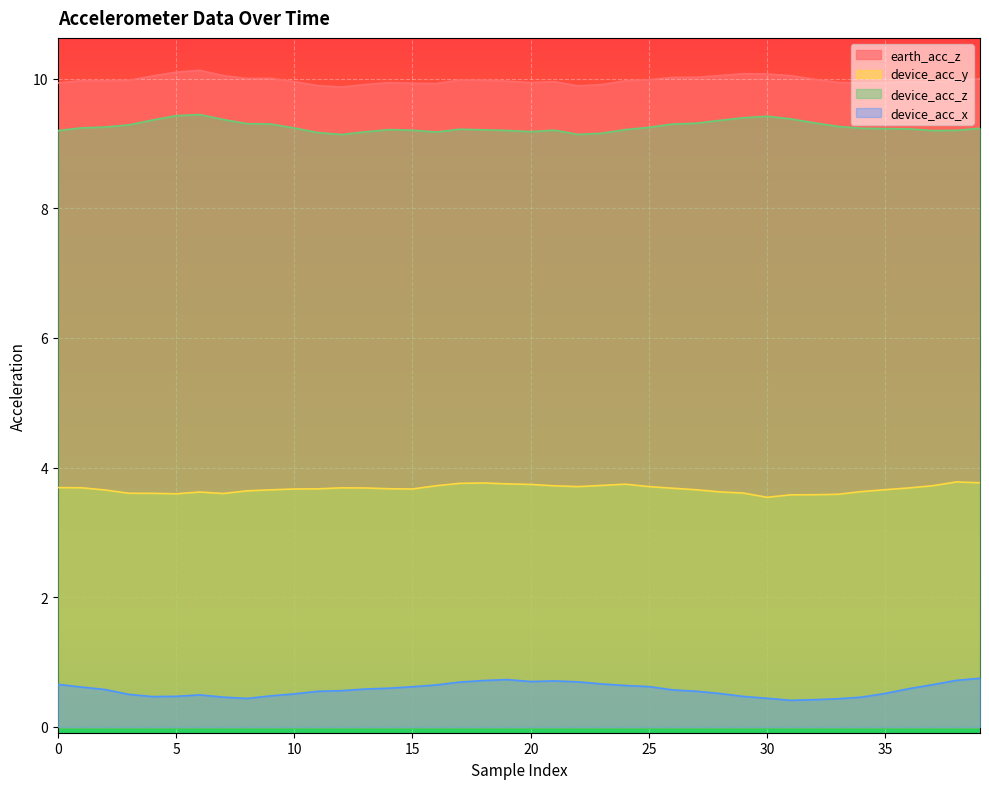

Which label corresponds to the smallest value in the chart?

31